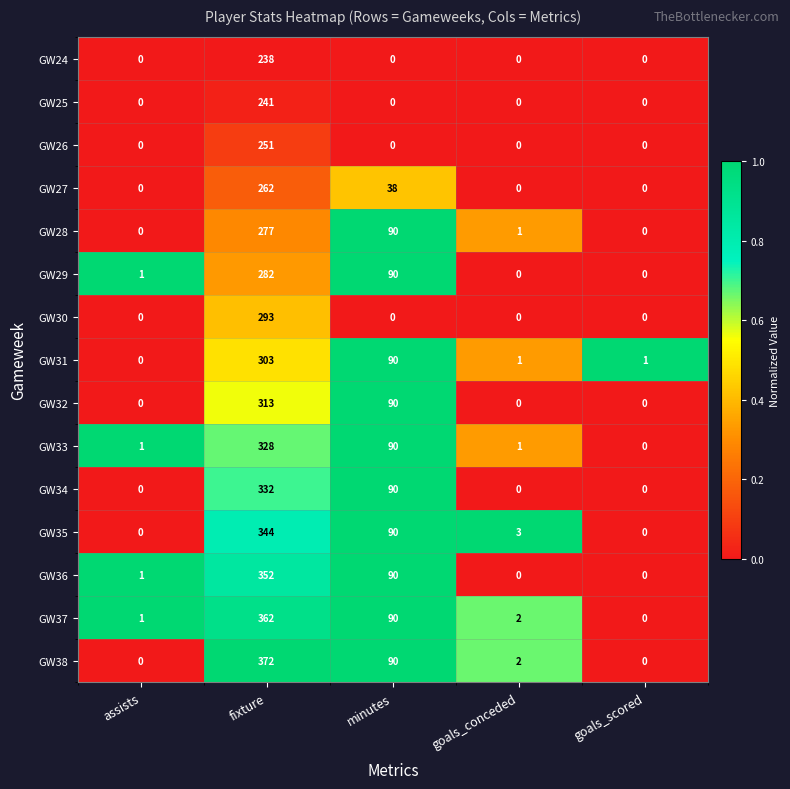

What is the difference between the second highest and minimum values in the GW34 series?

90